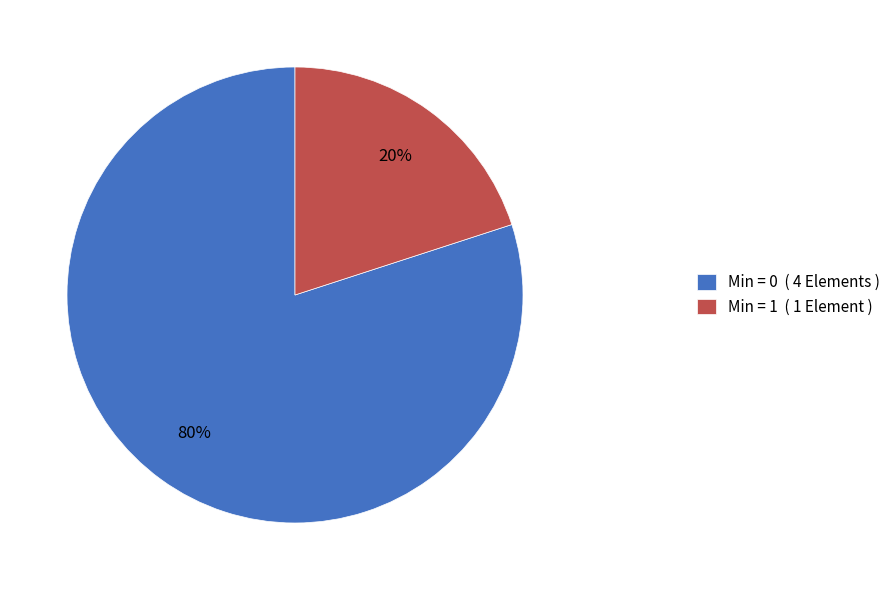

What is the majority slice?

Min = 0 ( 4 Elements )